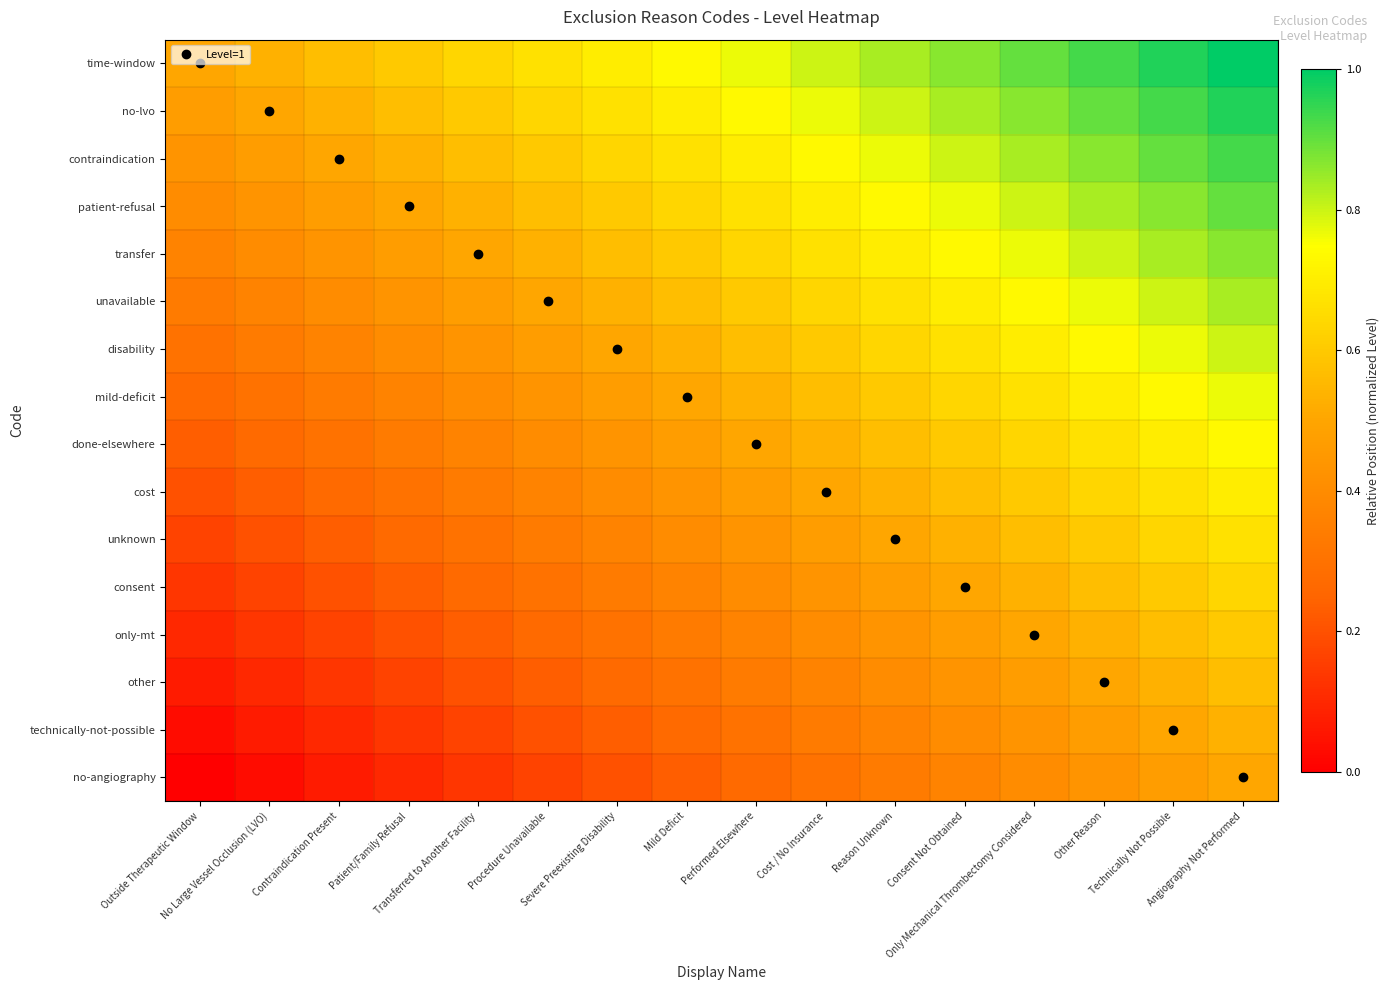

What is the greatest value displayed?

1.0